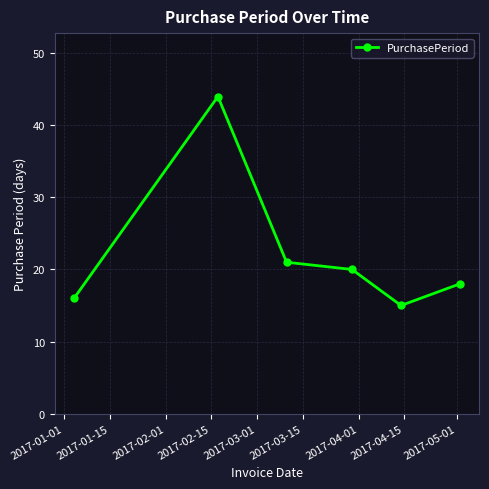

What is the minimum value shown in the chart?

15